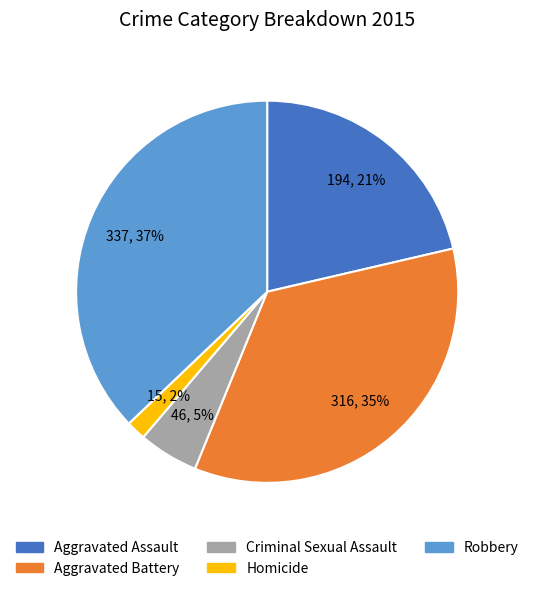

Do Robbery and Criminal Sexual Assault together represent more than half of the pie?

No